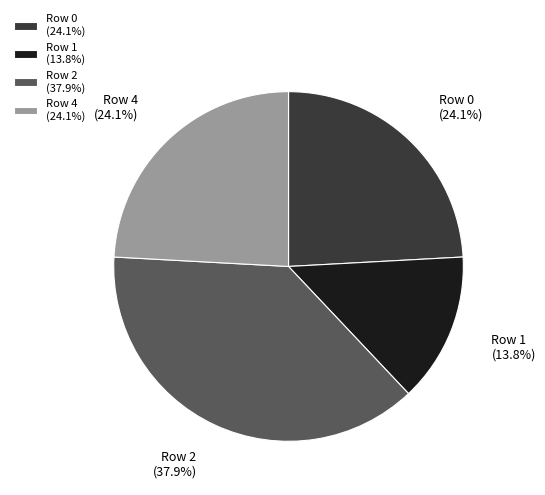

What is the smallest slice in the pie chart?

Row 1 (13.8%)